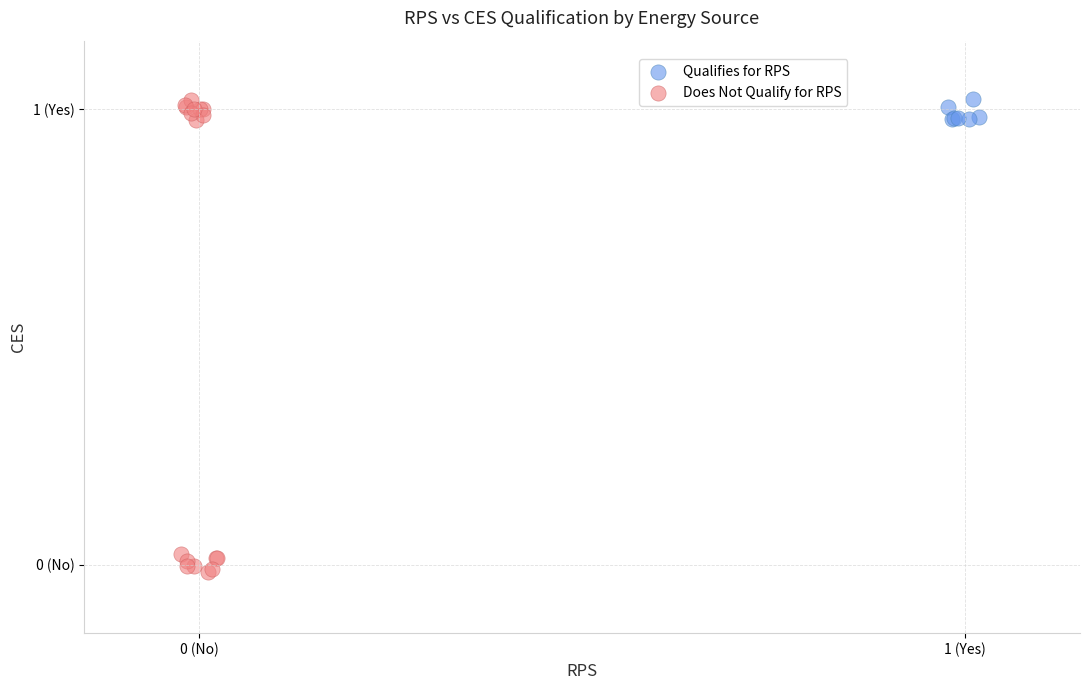

What are all the series names shown in the legend?

Qualifies for RPS, Does Not Qualify for RPS